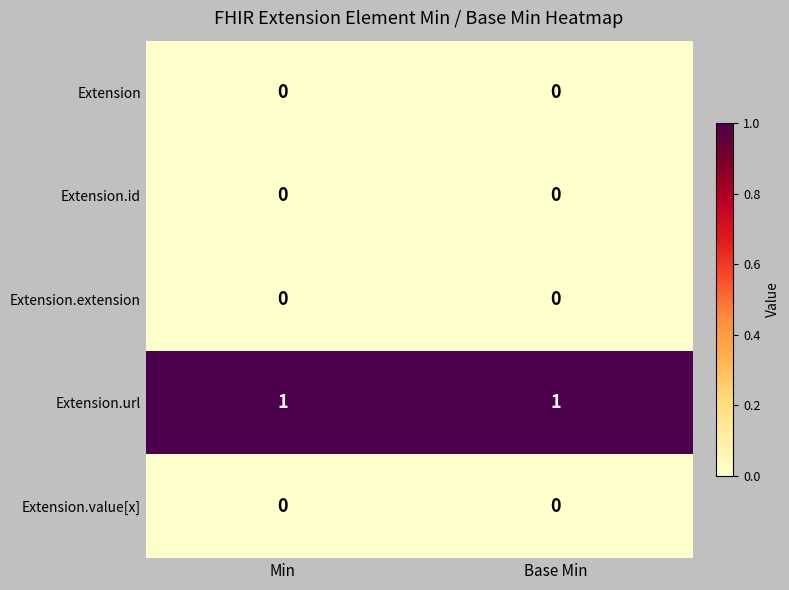

What is the total value across all series at Min?

1